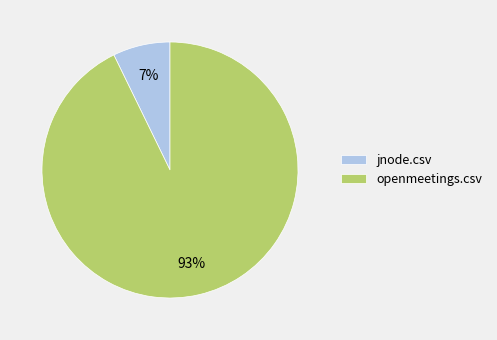

Which category has the biggest portion of the pie?

openmeetings.csv